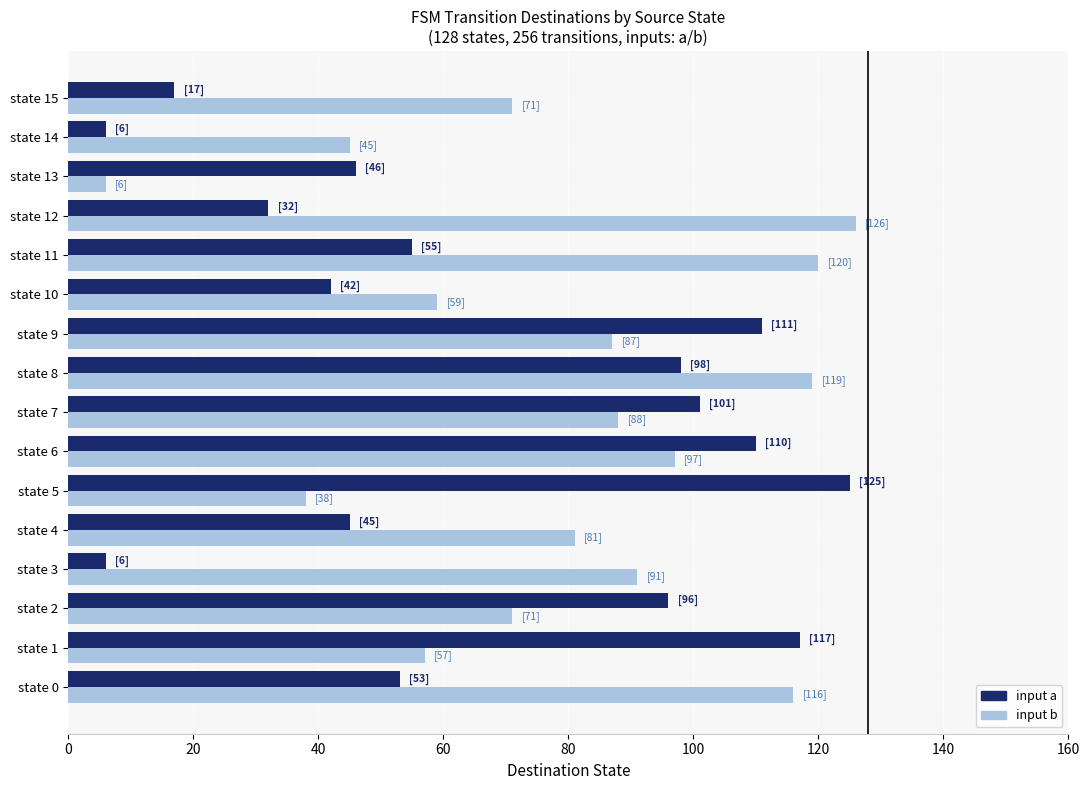

What is the difference between the maximum and second lowest values in the input b series?

88